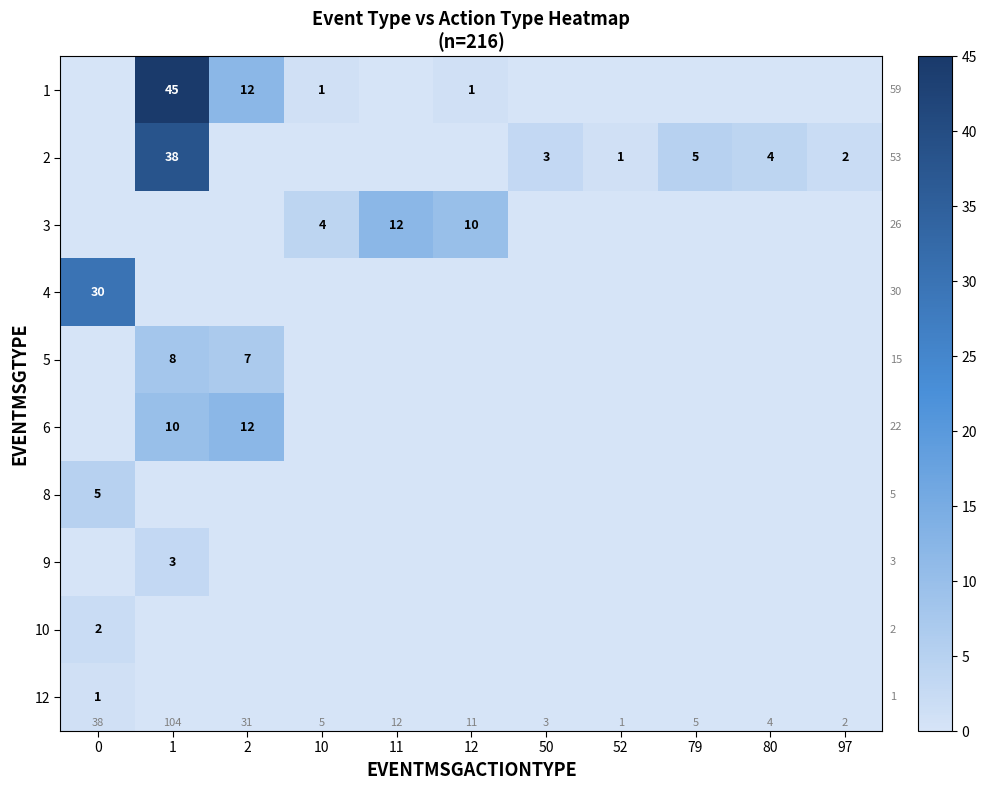

Is the value of 2 at 10 greater than the value of 1 at 80?

No